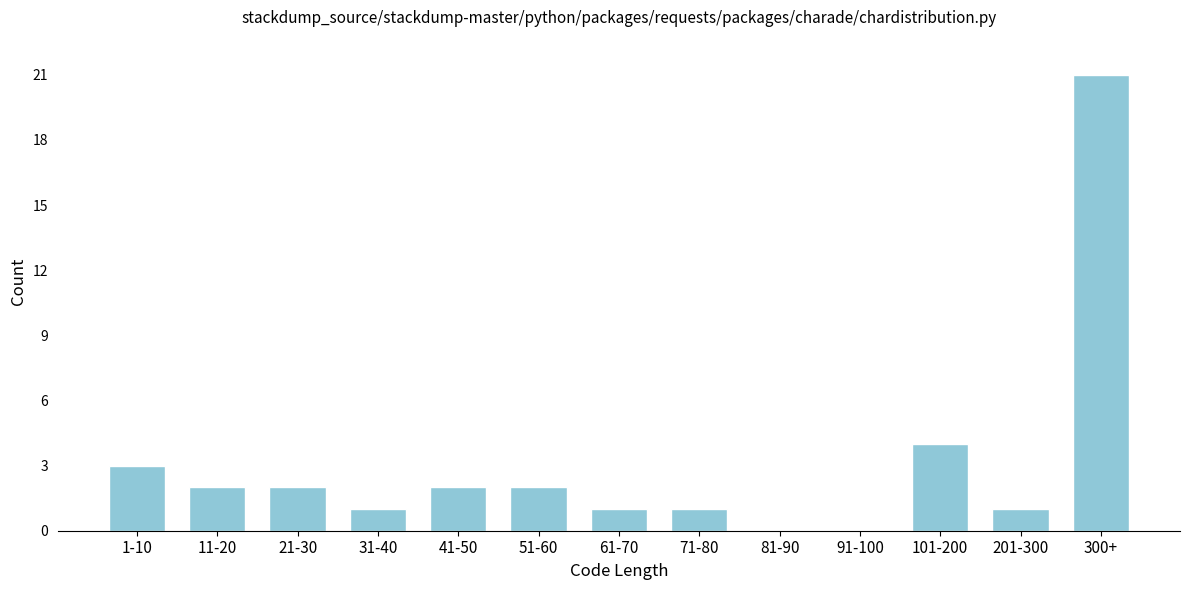

Reading right to left, extract all data points from this chart.

300+=21	201-300=1	101-200=4	91-100=0	81-90=0	71-80=1	61-70=1	51-60=2	41-50=2	31-40=1	21-30=2	11-20=2	1-10=3